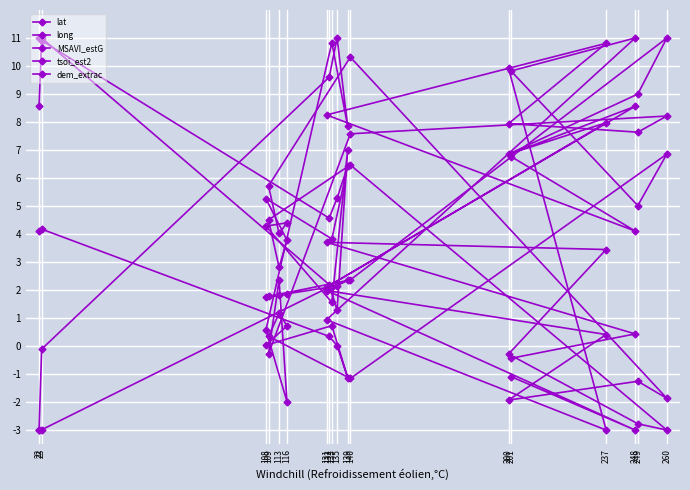

How many times do lat and MSAVI_estG cross each other?

5